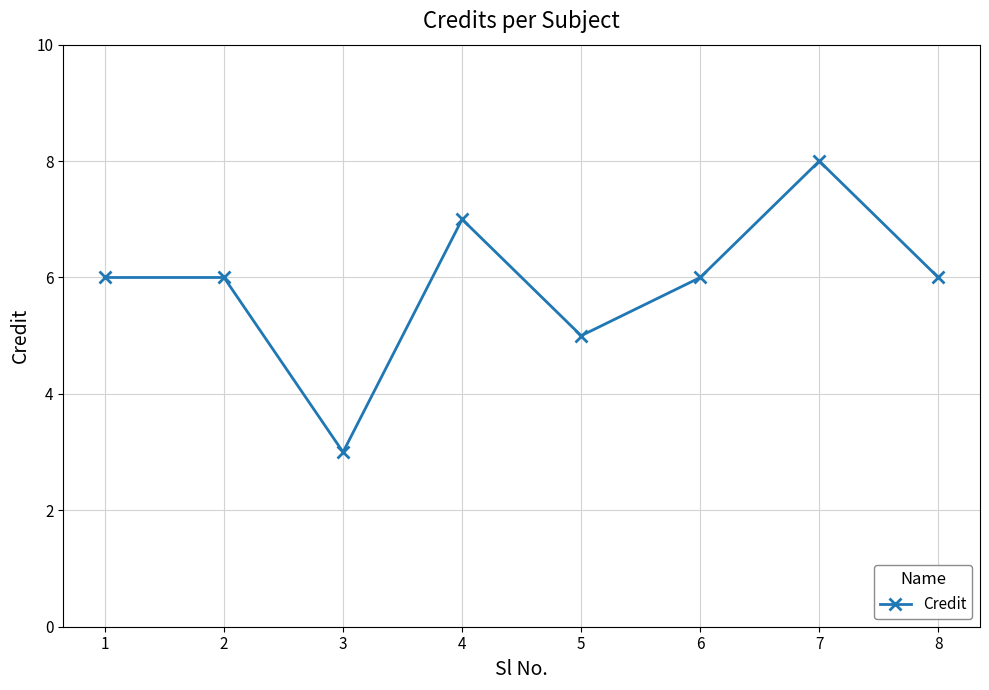

Read the value at 6.

6